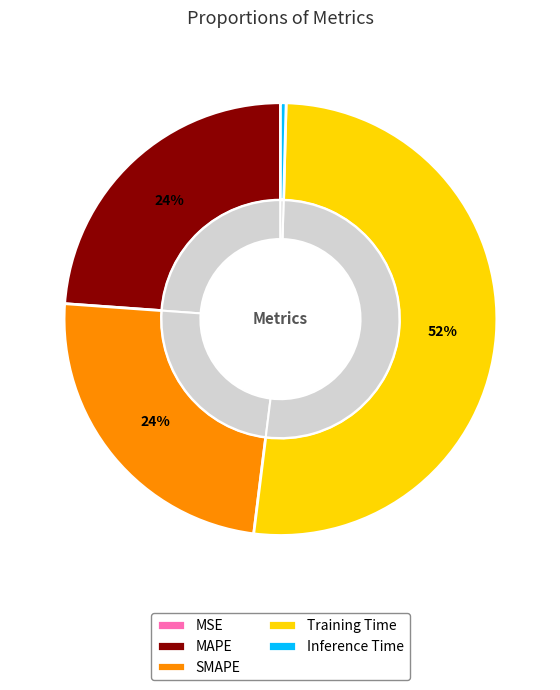

To the nearest percent, what is the difference between the Training Time and SMAPE slice percentages?

27%